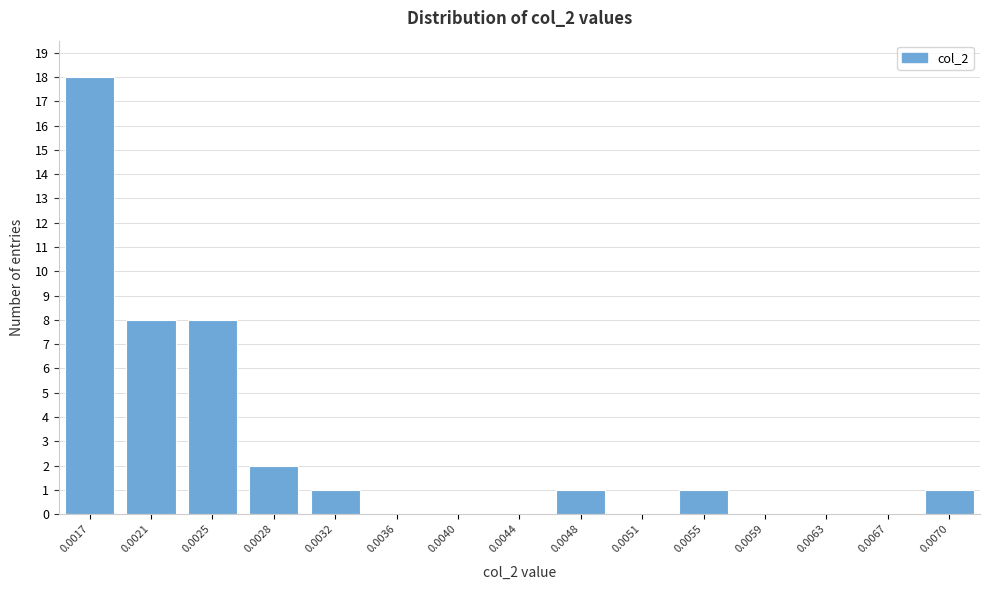

Reading left to right, what are all the values shown in this chart?

0.0017=18	0.0021=8	0.0025=8	0.0028=2	0.0032=1	0.0036=0	0.0040=0	0.0044=0	0.0048=1	0.0051=0	0.0055=1	0.0059=0	0.0063=0	0.0067=0	0.0070=1